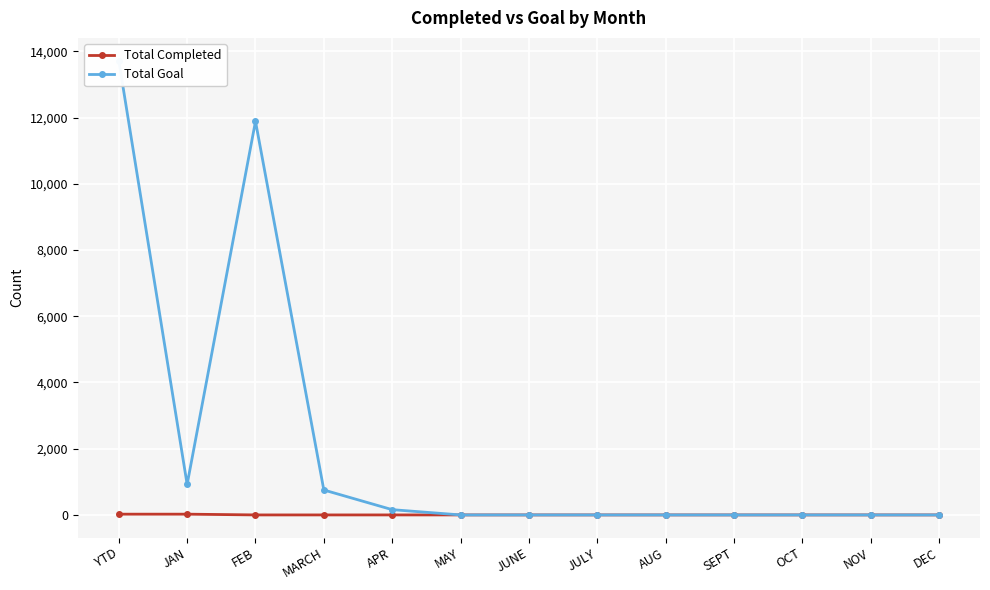

True or false: Total Goal and Total Completed cross at least once.

False